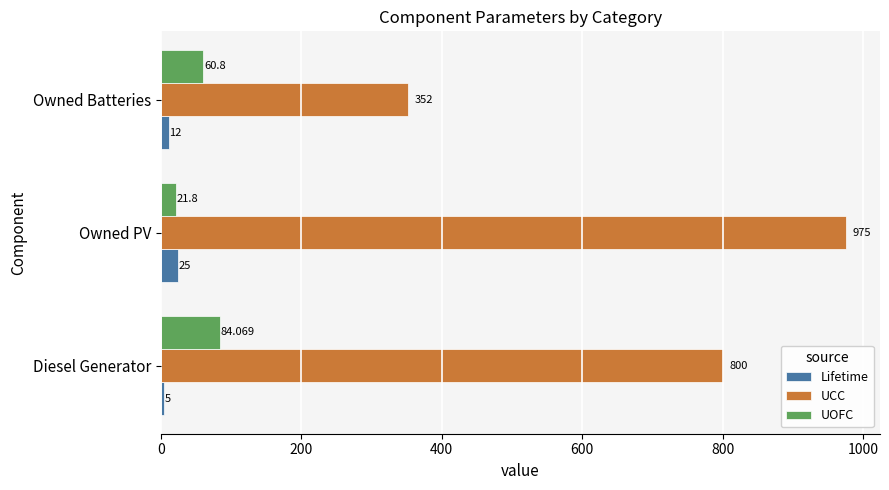

At which category is the sum across all series the highest?

Owned PV